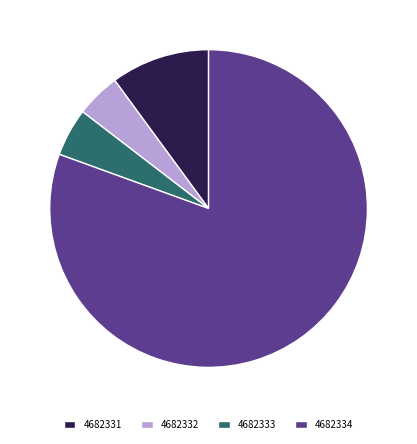

Which has a higher value, 4682334 or 4682331?

4682334